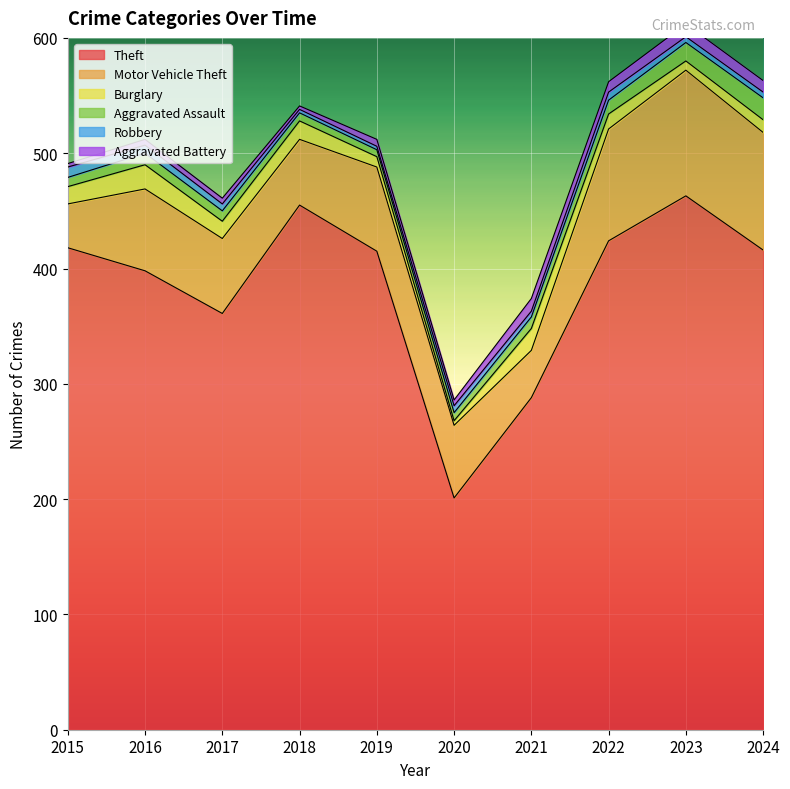

Between 2018 and 2020, which is larger?

2018